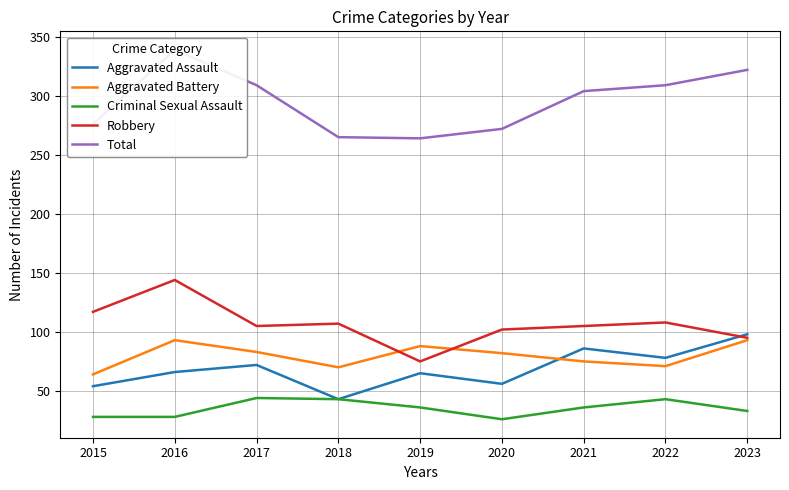

True or false: Aggravated Battery and Criminal Sexual Assault intersect in this chart.

False